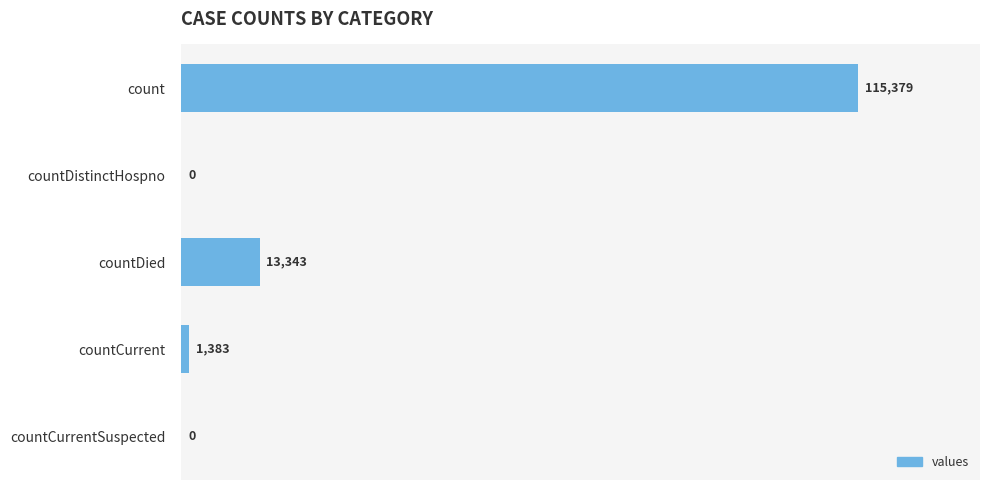

The value at count is 181901. True or false?

False